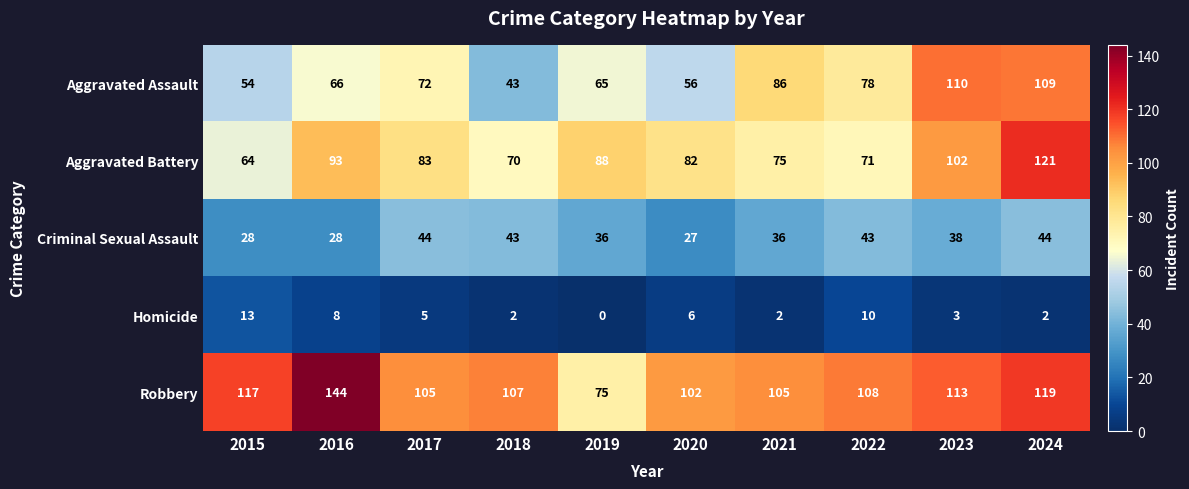

What is the highest value of the Homicide series?

13